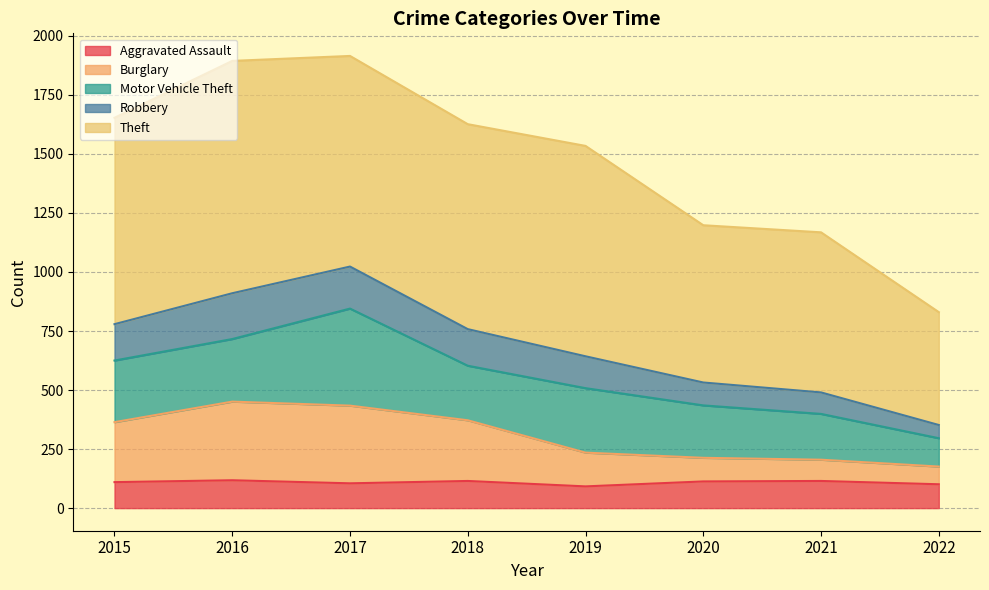

What is the total value across all series at 2020?

1198